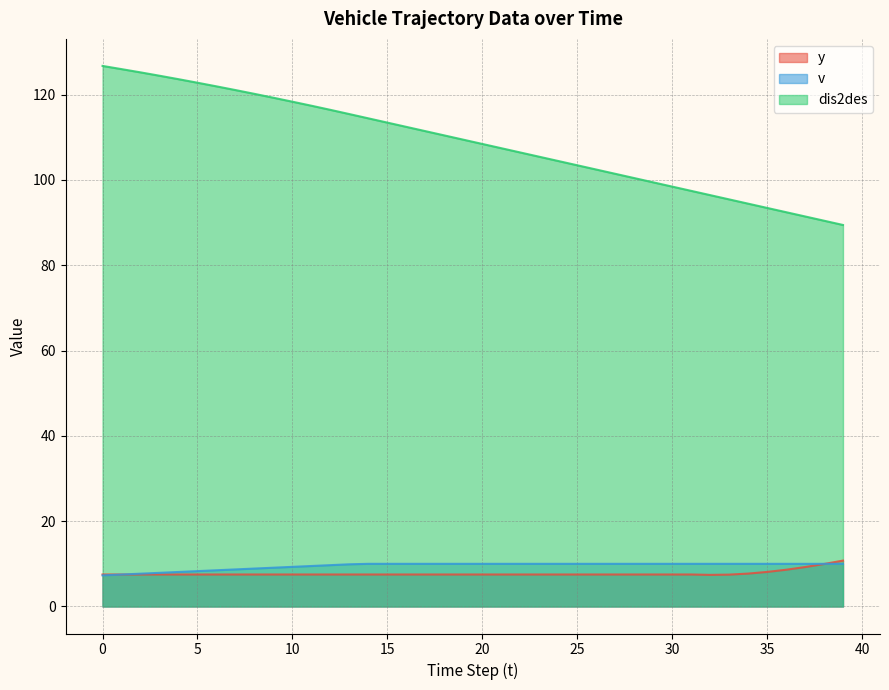

Reading right to left, transcribe all the data shown in this chart.

y: 10.8	10.0	9.2	8.6	8.1	7.7	7.5	7.4	7.5	7.5	7.5	7.5	7.5	7.5	7.5	7.5	7.5	7.5	7.5	7.5	7.5	7.5	7.5	7.5	7.5	7.5	7.5	7.5	7.5	7.5	7.5	7.5	7.5	7.5	7.5	7.5	7.5	7.5	7.5	7.5
v: 10.0	10.0	10.0	10.0	10.0	10.0	10.0	10.0	10.0	10.0	10.0	10.0	10.0	10.0	10.0	10.0	10.0	10.0	10.0	10.0	10.0	10.0	10.0	10.0	10.0	10.0	9.9	9.7	9.5	9.3	9.1	8.9	8.7	8.5	8.3	8.1	7.9	7.7	7.5	7.3
dis2des: 89.5	90.5	91.5	92.5	93.5	94.5	95.5	96.5	97.5	98.5	99.5	100.5	101.5	102.5	103.5	104.5	105.5	106.5	107.5	108.5	109.5	110.5	111.5	112.5	113.5	114.5	115.5	116.4	117.4	118.3	119.3	120.2	121.1	122.0	122.8	123.6	124.4	125.2	126.0	126.7